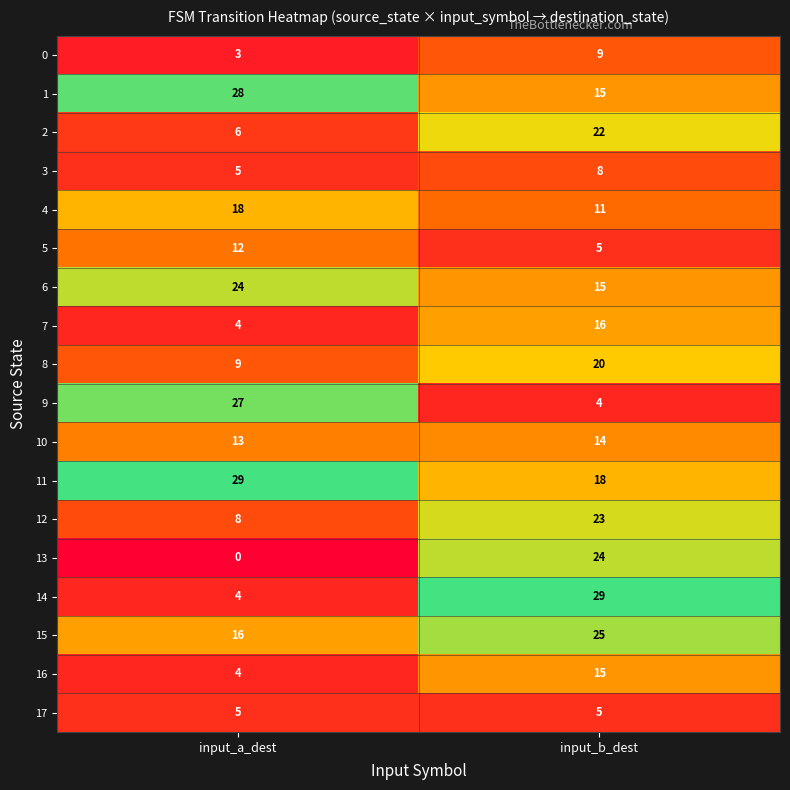

Is the value of 15 at input_b_dest greater than the value of 7 at input_a_dest?

Yes